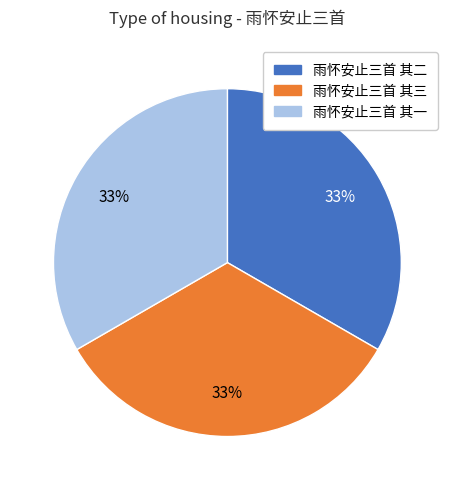

To the nearest percent, what portion does 雨怀安止三首 其一 represent?

33%